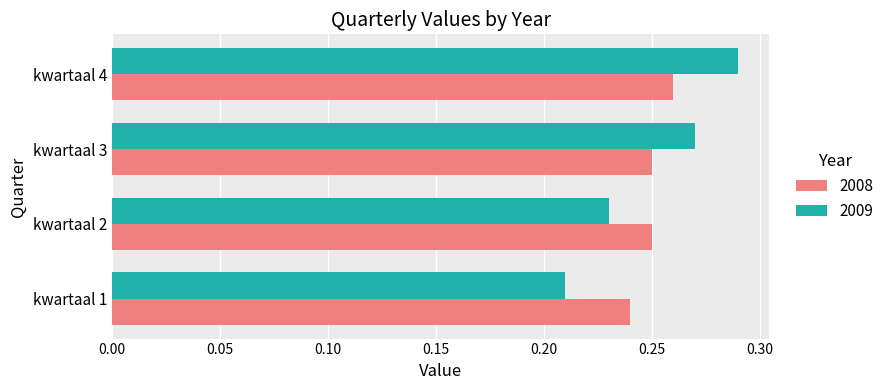

True or false: 2009 has a value of 0.1 at kwartaal 1.

False